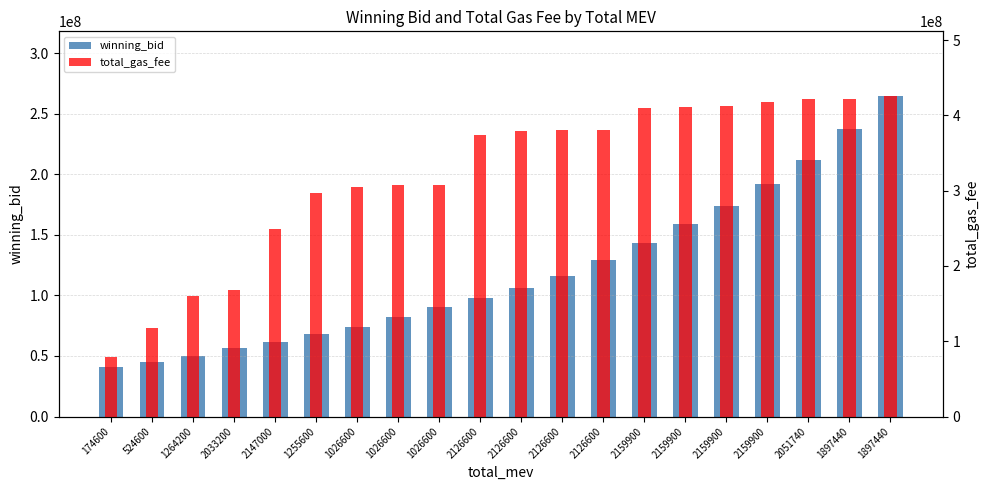

What is the label of the 3rd bar from the right?

2051740